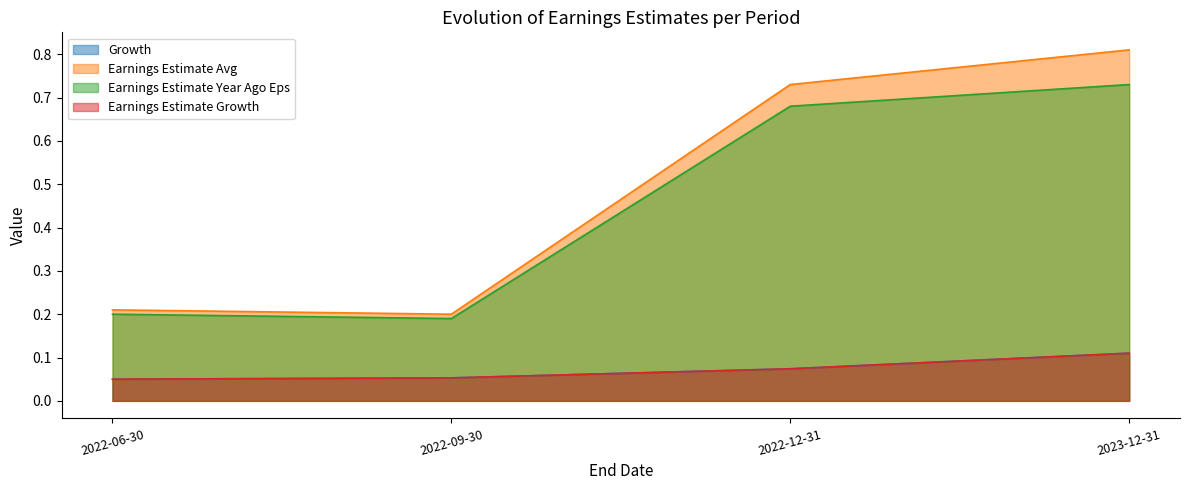

What is the minimum value shown in the chart?

0.1